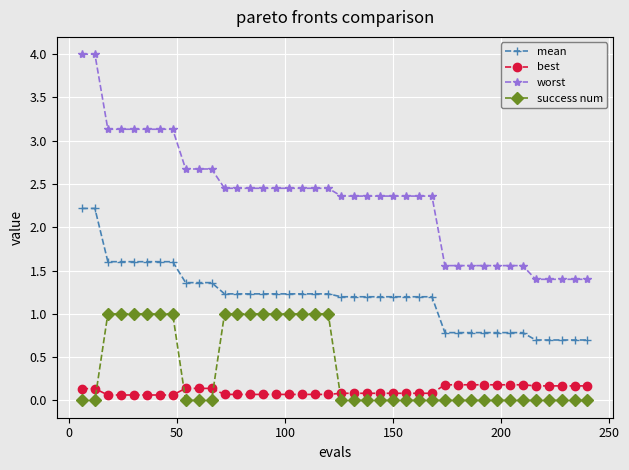

What is the maximum value for mean?

2.2